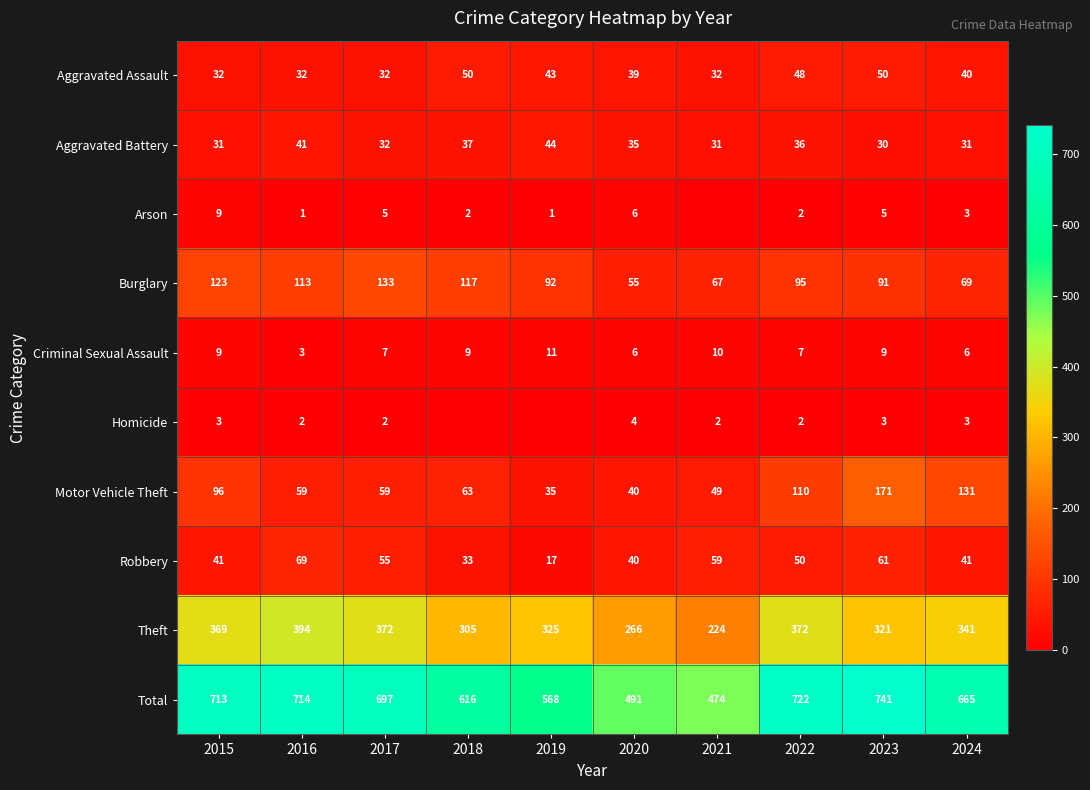

Is it true that Robbery equals 52 at 2018?

False